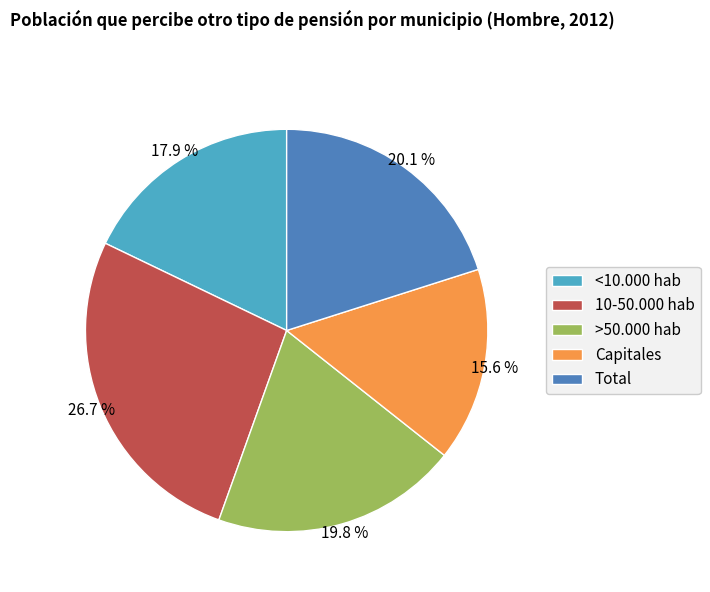

Between Capitales and >50.000 hab, which is larger?

>50.000 hab